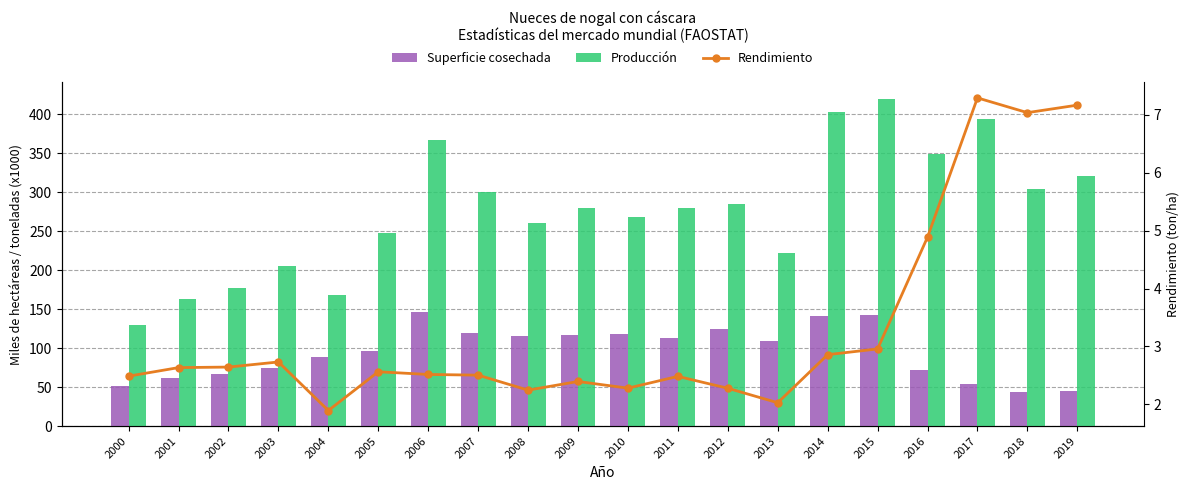

Which series has the widest spread of values?

Producción